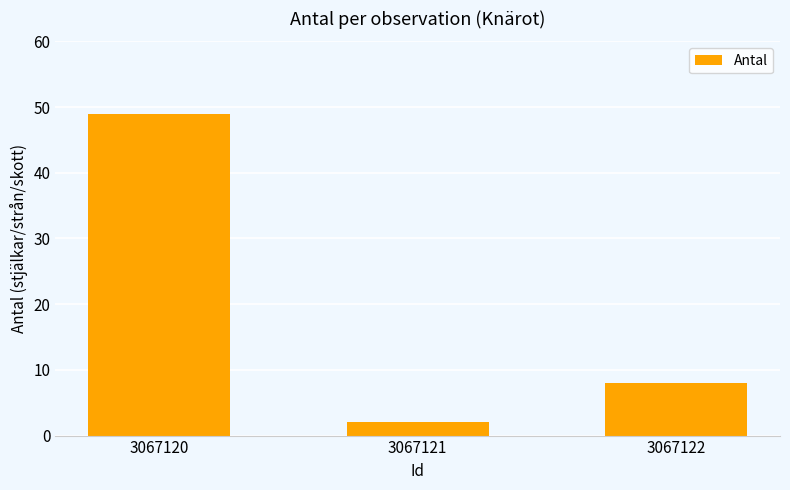

How many values are between 2 and 49?

3